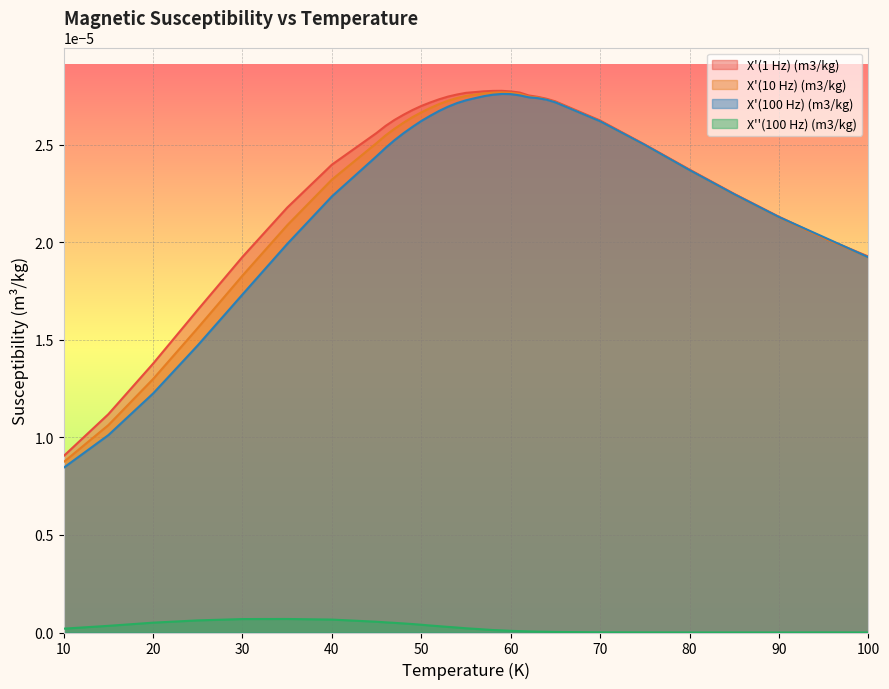

True or false: X''(100 Hz) (m3/kg) has more than 1 points higher than both neighbors.

True